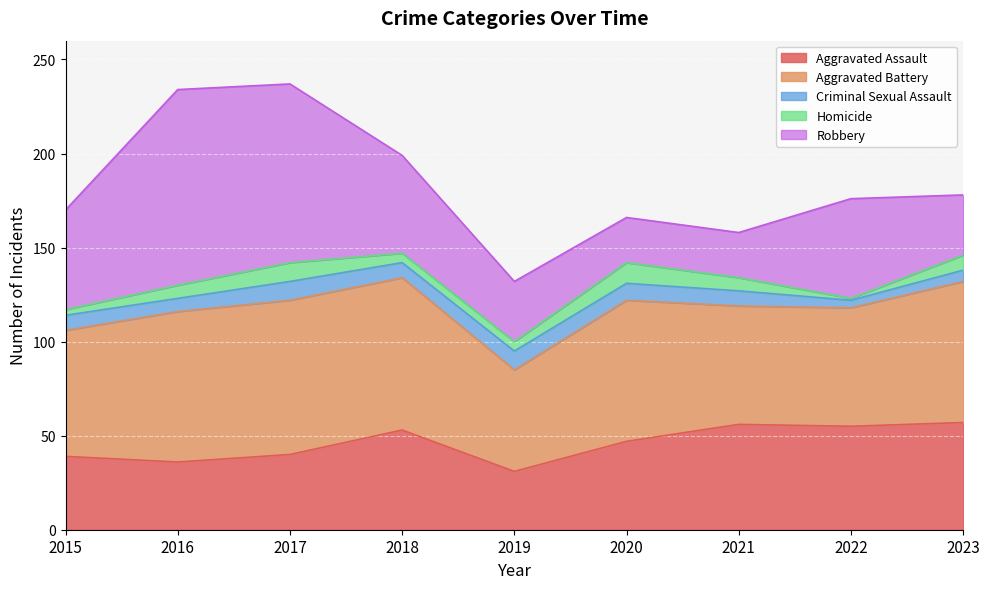

True or false: Robbery has more than 1 interior local peaks.

True